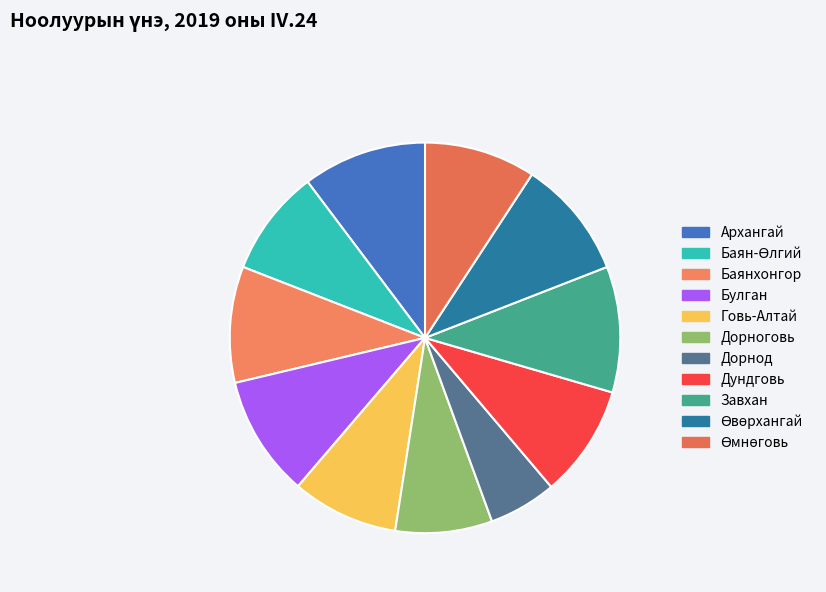

To the nearest percent, what is the combined percentage of Говь-Алтай and Баянхонгор?

18%